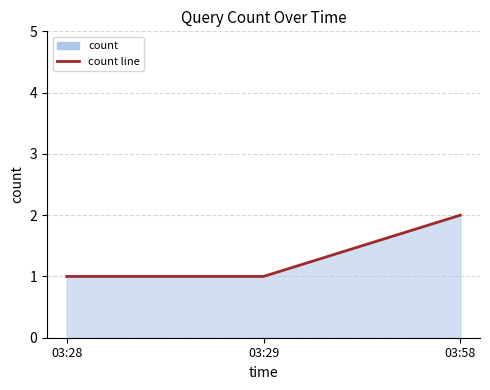

Which category has the highest value across all series?

03:58